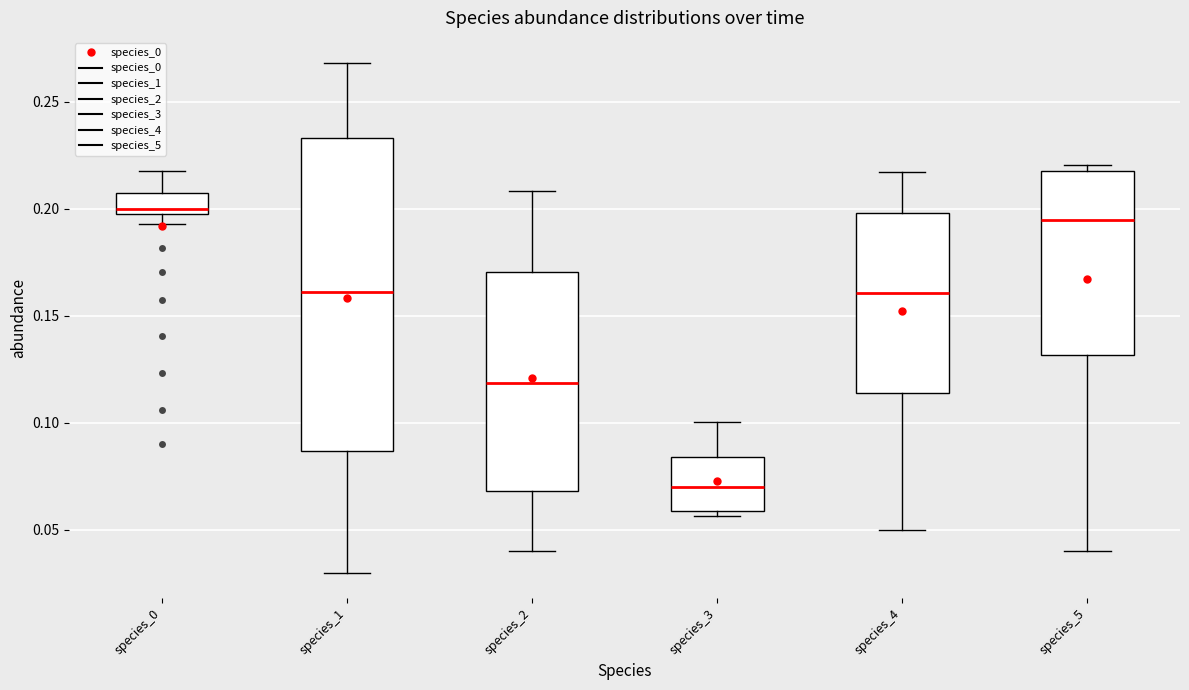

Reading left to right, transcribe this box plot: for each box, give where its median line is, the range the box spans, and where its two whiskers end, as read against the y-axis. The values are not printed on the chart, so give them approximately, as read against the axis.

species_0: median 0.200 (just above the box's lower edge), box 0.200 to 0.205, whiskers 0.195 to 0.220
species_1: median 0.160, box 0.085 to 0.235, whiskers 0.030 to 0.270
species_2: median 0.120, box 0.070 to 0.170, whiskers 0.040 to 0.210
species_3: median 0.070, box 0.060 to 0.085, whiskers 0.055 to 0.100
species_4: median 0.160, box 0.115 to 0.200, whiskers 0.050 to 0.215
species_5: median 0.195, box 0.130 to 0.220, whiskers 0.040 to 0.220 (just above the box's upper edge)